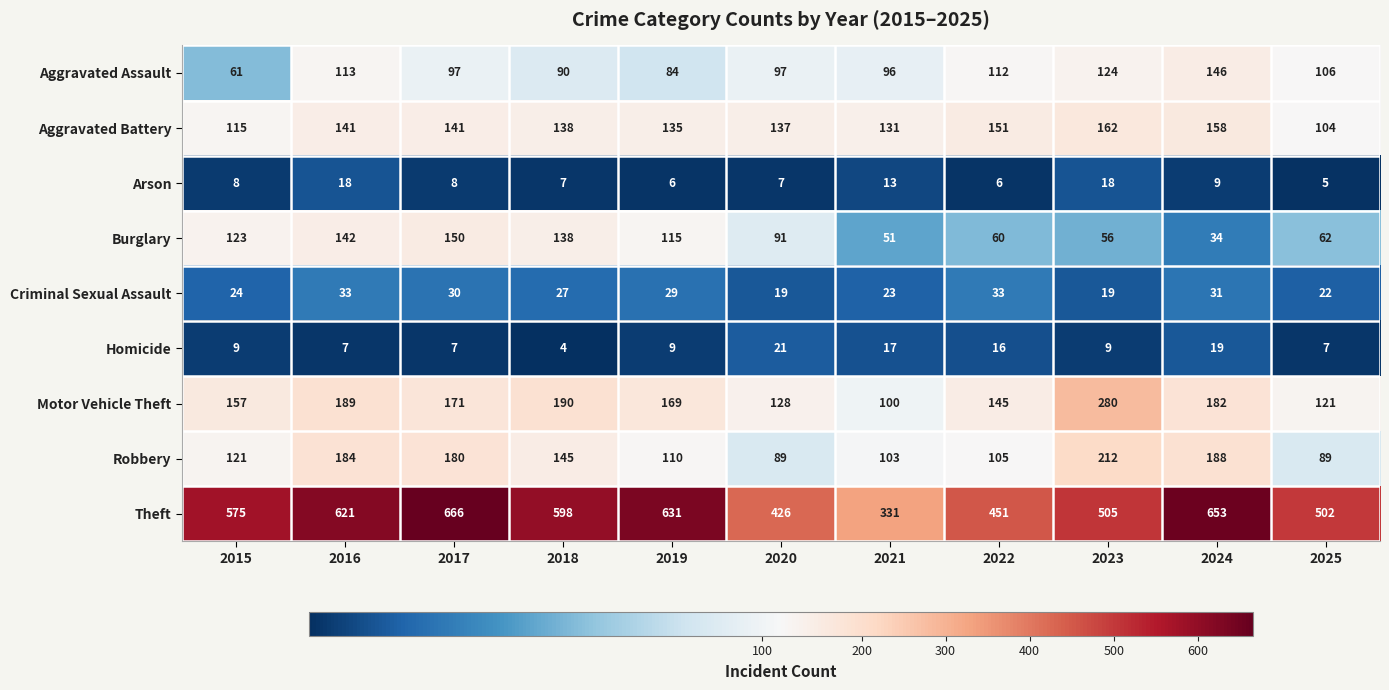

What is the minimum value shown in the chart?

4